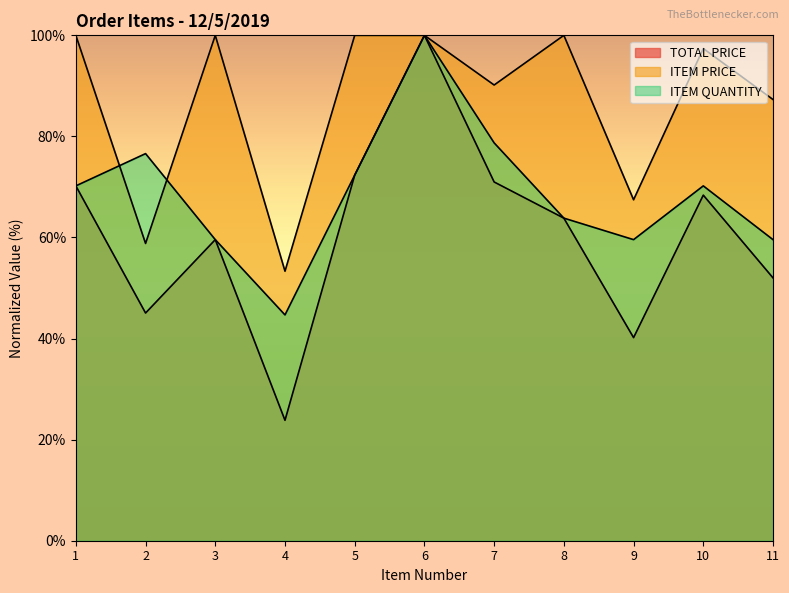

The value of TOTAL PRICE at 10 is 68.4. True or false?

True